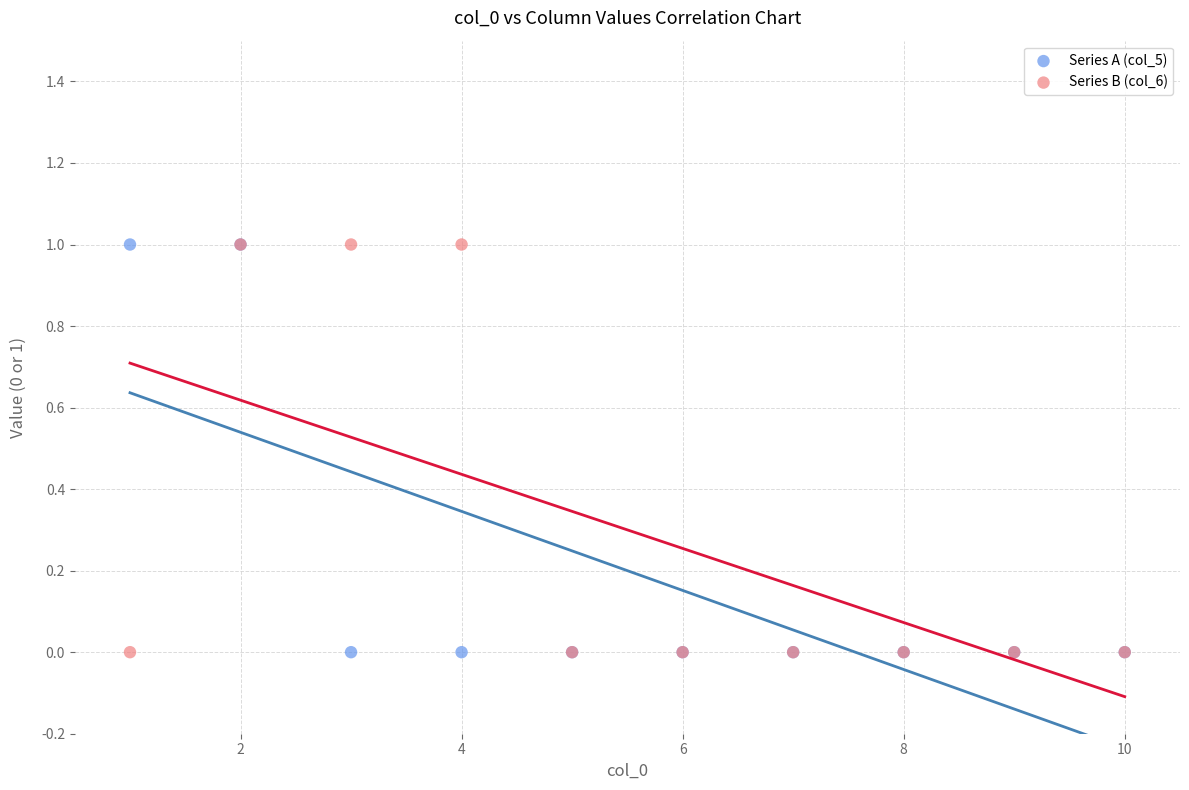

What are all the series names shown in the legend?

Series A (col_5), Series B (col_6)